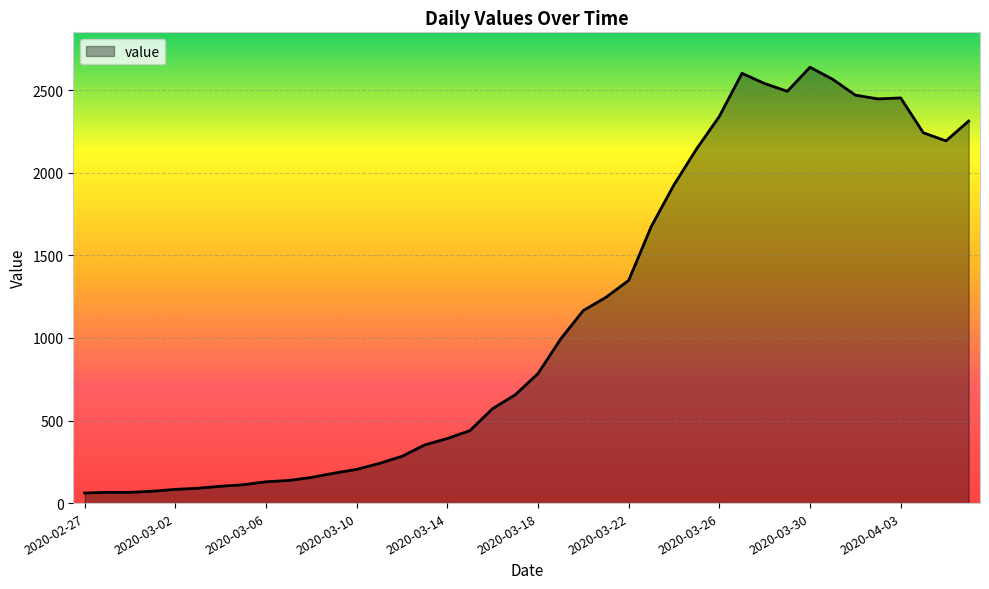

What is the difference between the maximum and minimum values?

2578